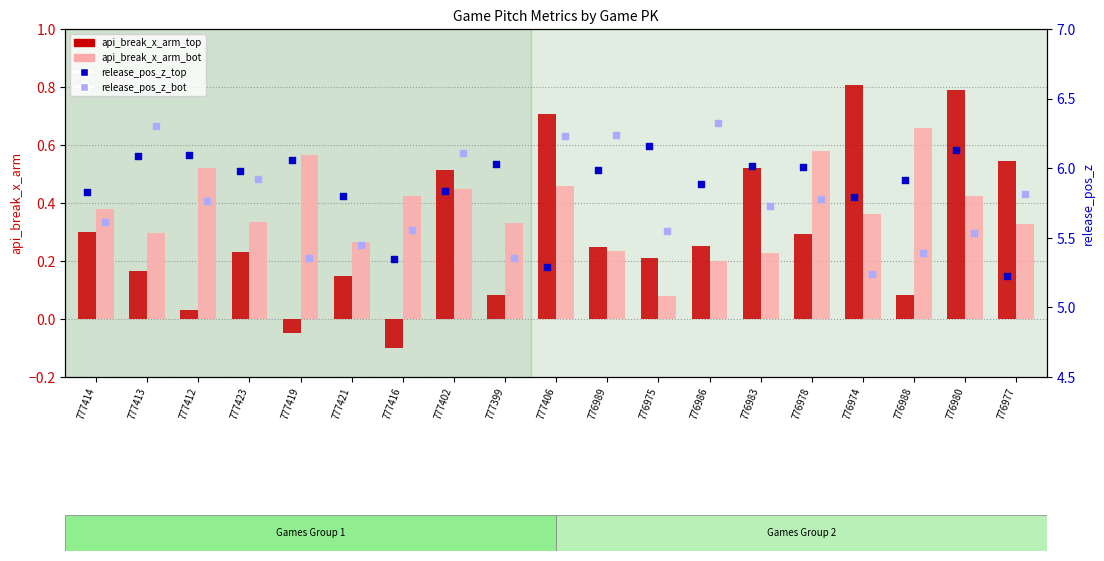

Which series has the largest Y range (max minus min)?

release_pos_z_bot